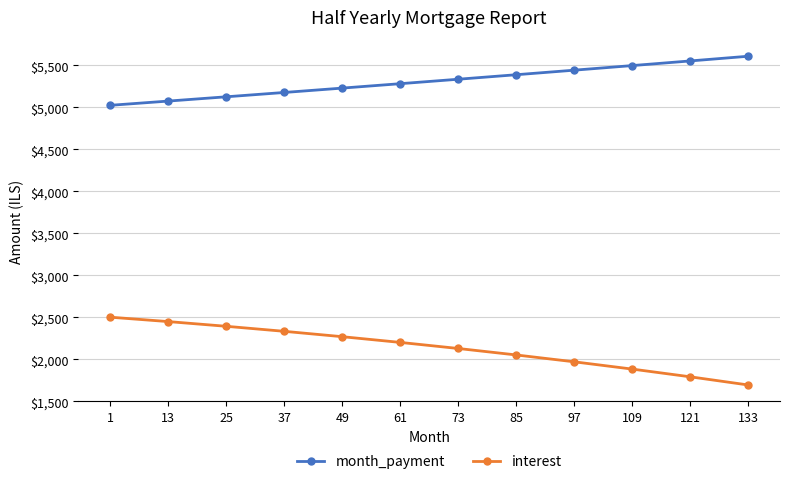

Does the chart display data point markers on the line(s)?

Yes